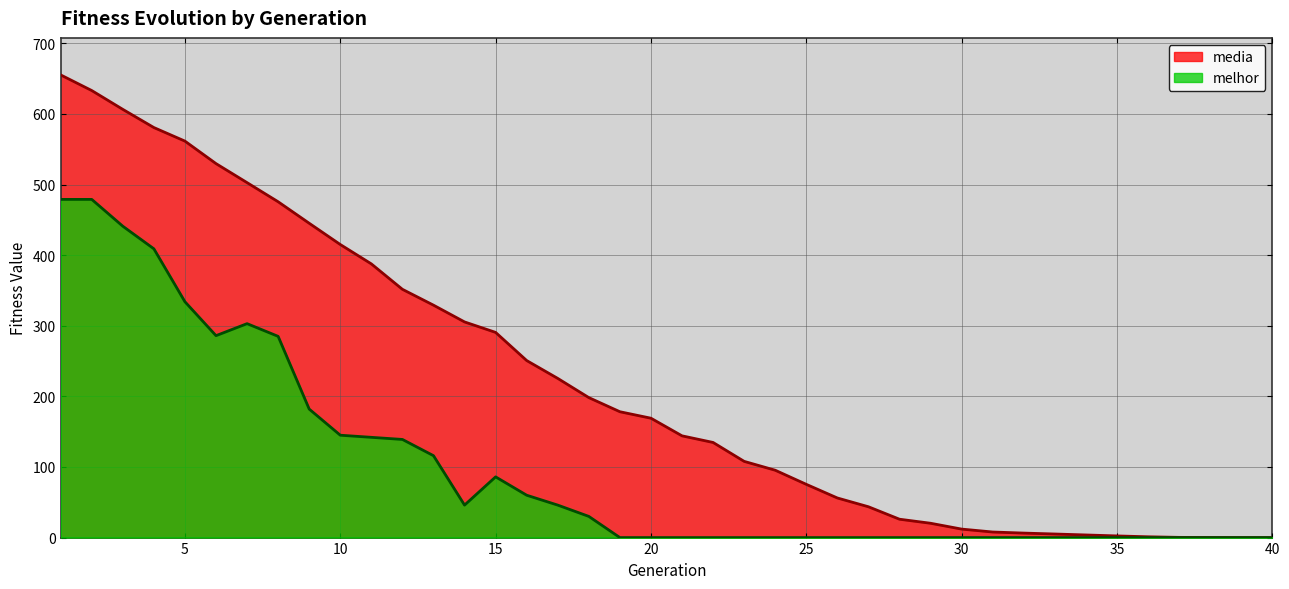

How many values in the melhor series exceed 0?

18